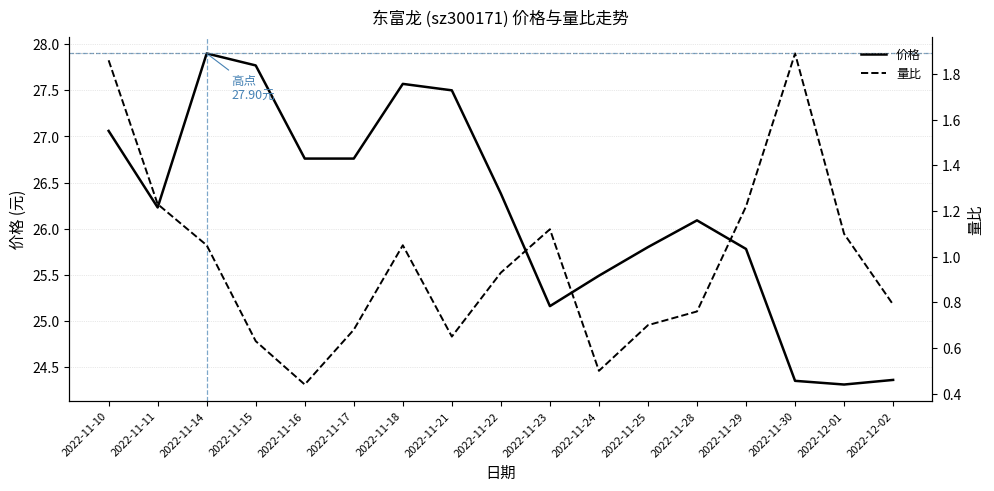

List the series in order of their overall mean, lowest first.

量比, 价格